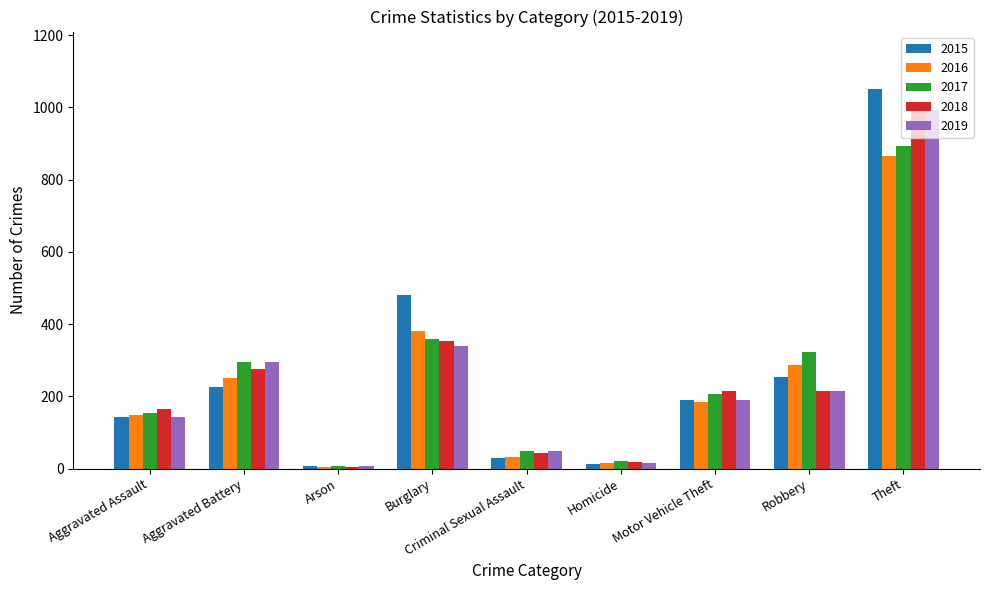

At which category is the sum across all series the highest?

Theft